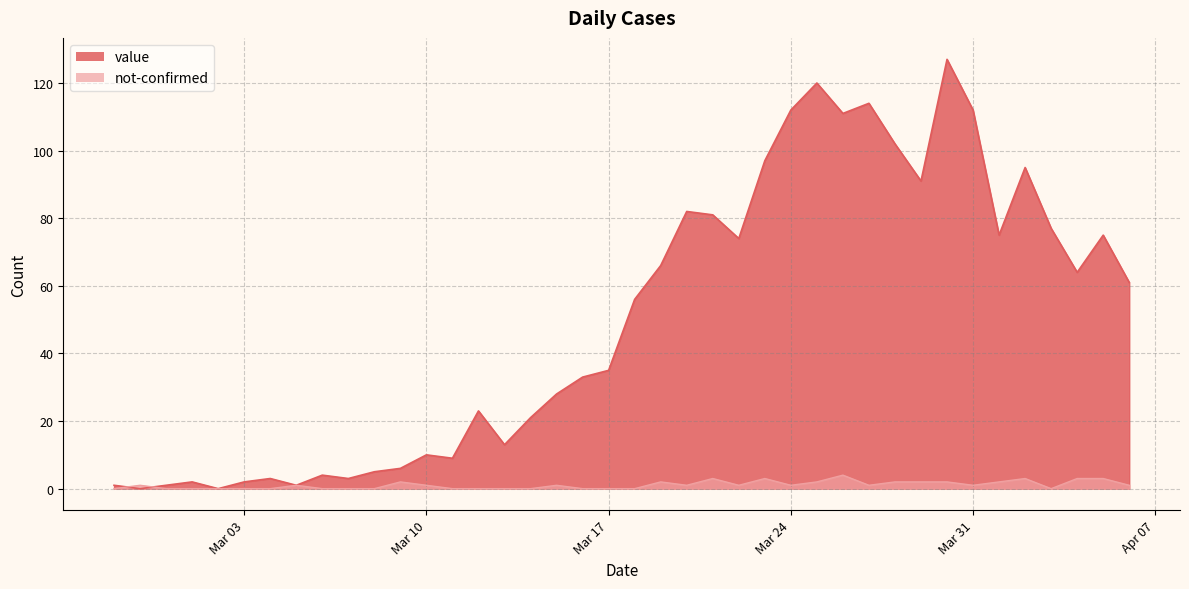

What is the difference between the highest and lowest values at 2020-03-21?

78